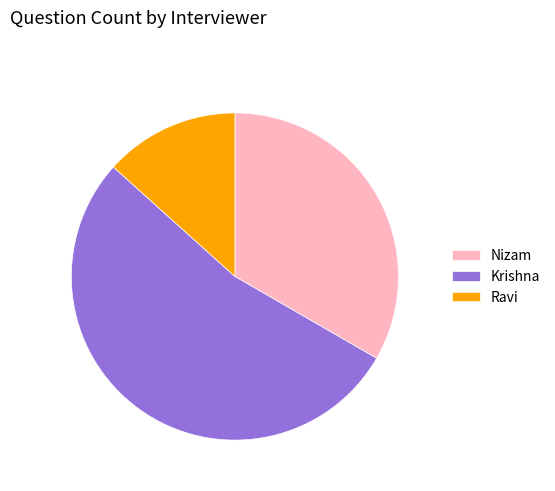

Rank the categories by value from lowest to highest.

Ravi, Nizam, Krishna